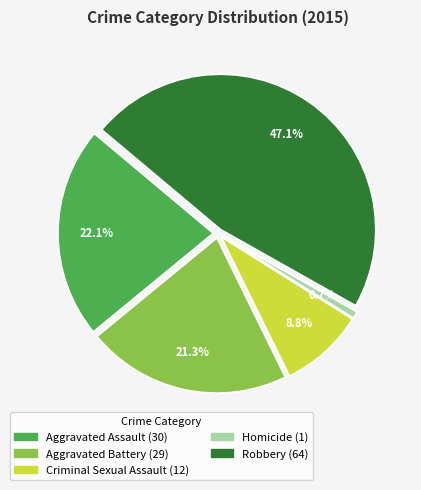

Is the sum of Criminal Sexual Assault and Homicide greater than half?

No